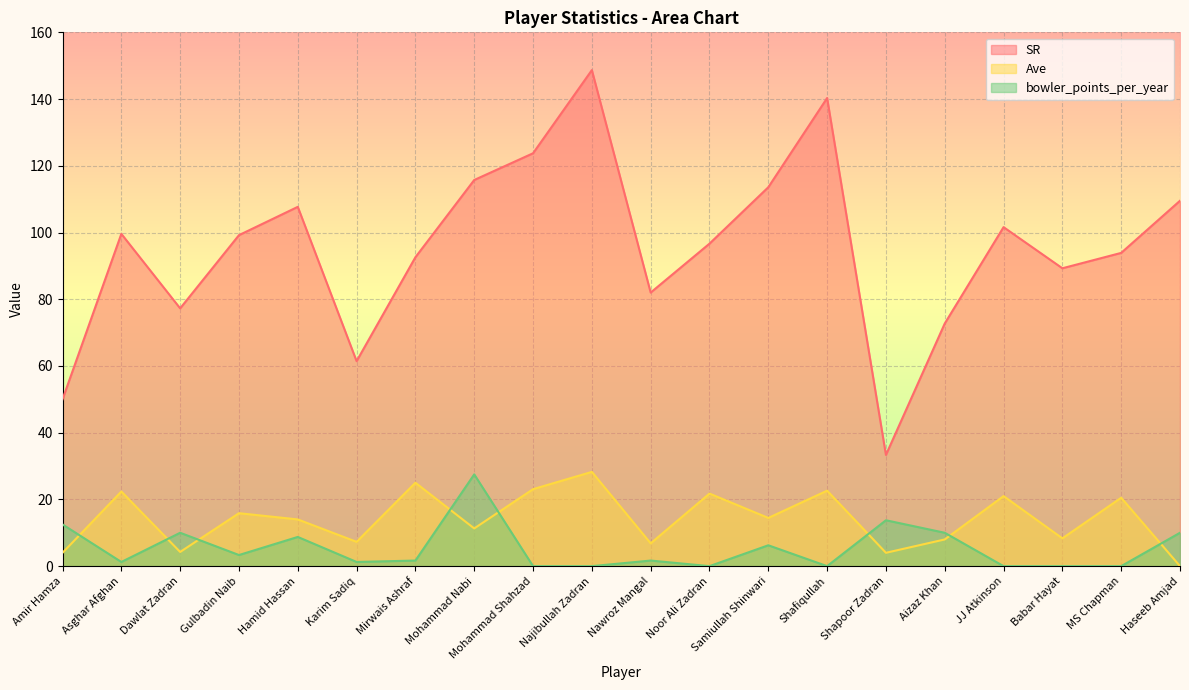

At which label does Ave first exceed 14?

Asghar Afghan